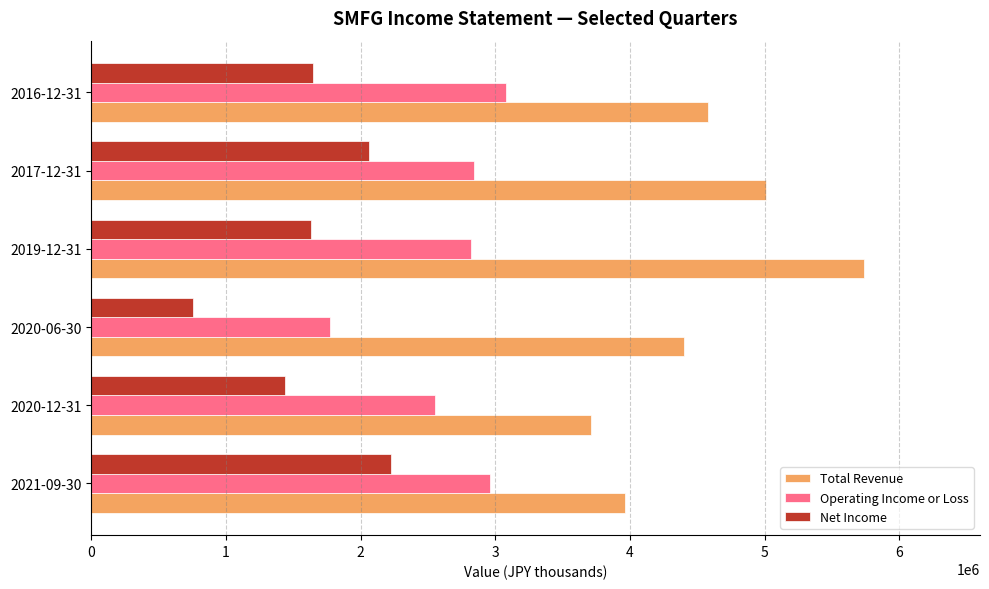

Which series has the widest spread of values?

Total Revenue